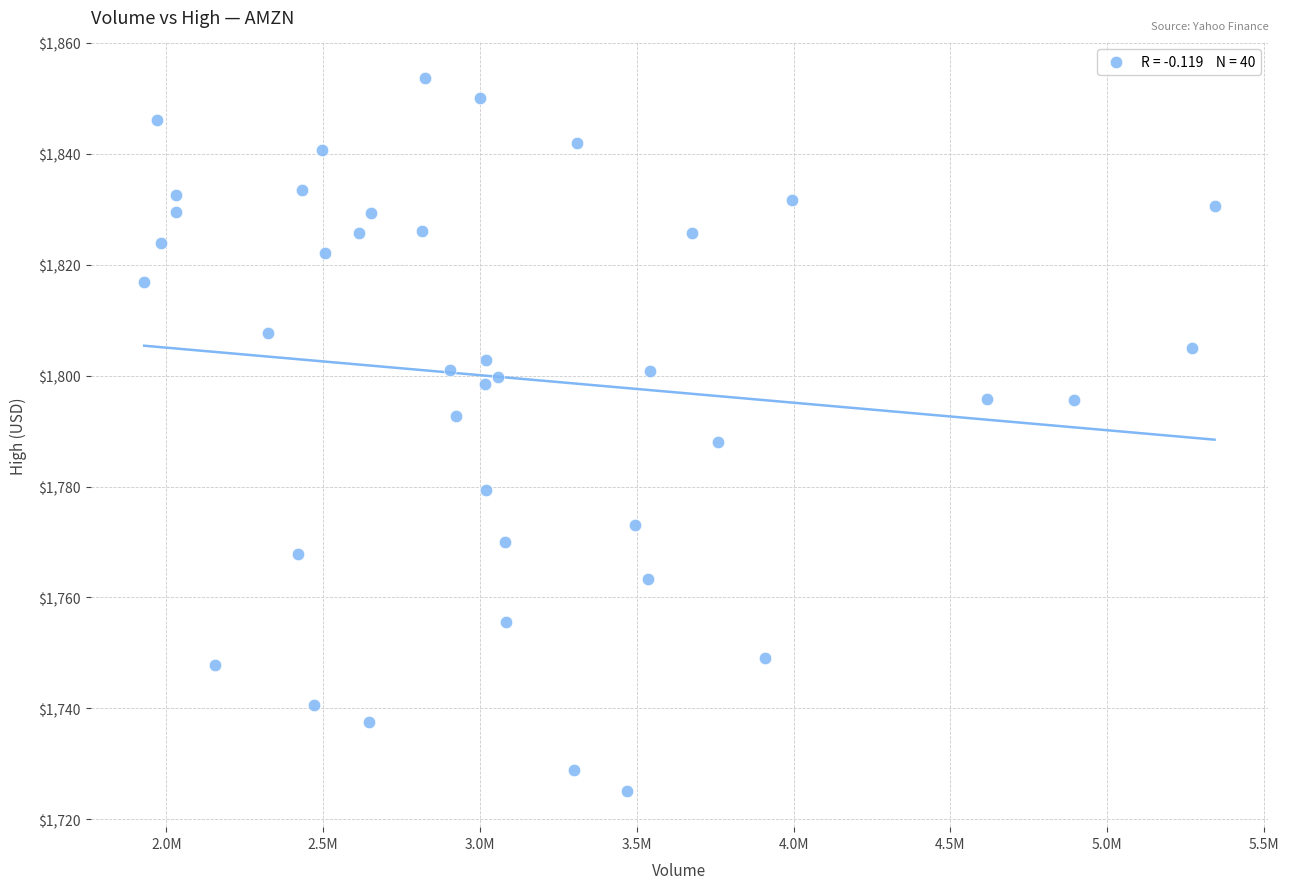

What is the range of X values (max minus min)?

3412400.0